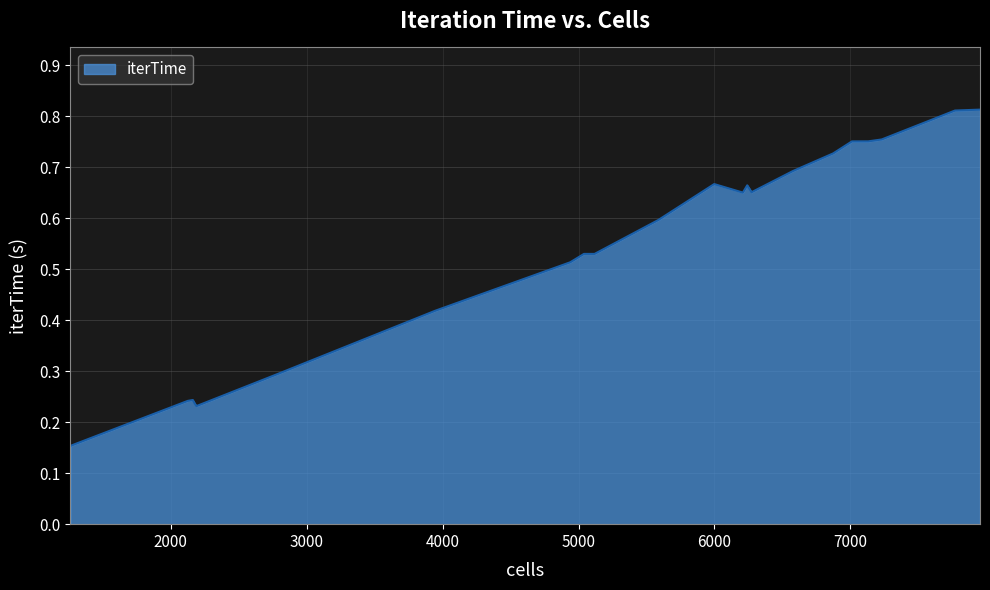

What is the value of the 13th point from the left?

0.7